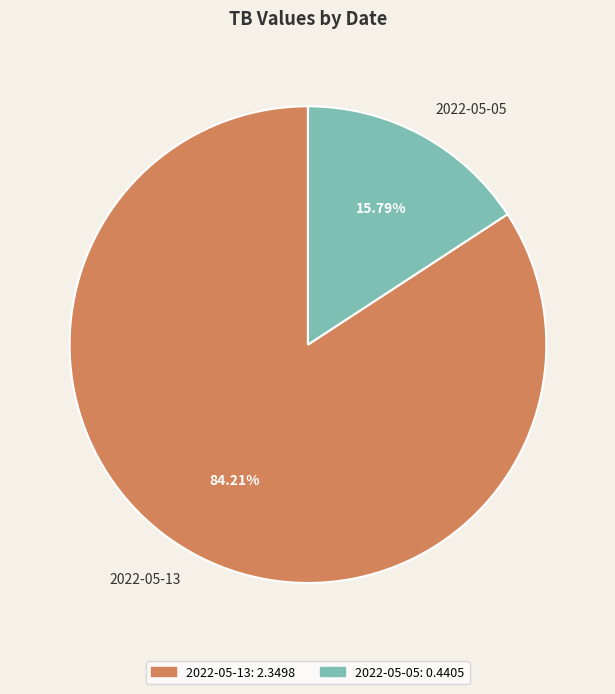

Which category accounts for the majority?

2022-05-13